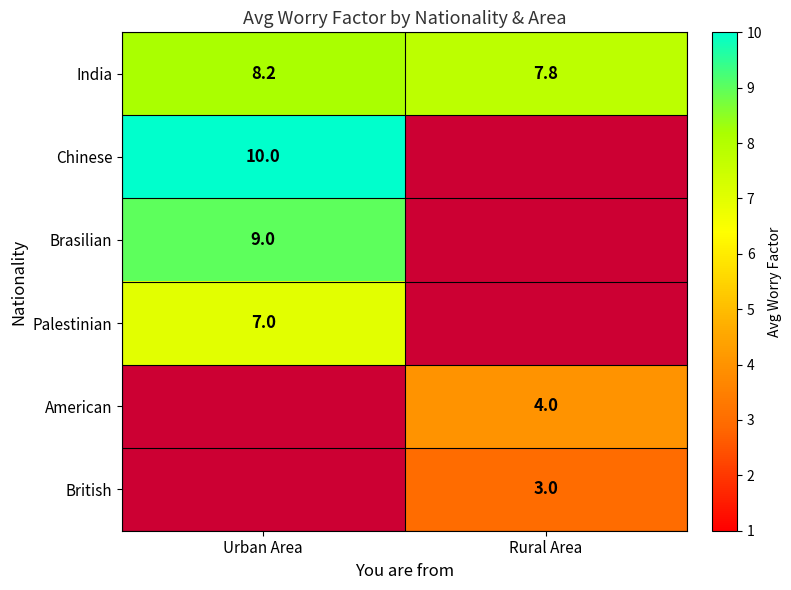

What is the sum of all India values?

16.0